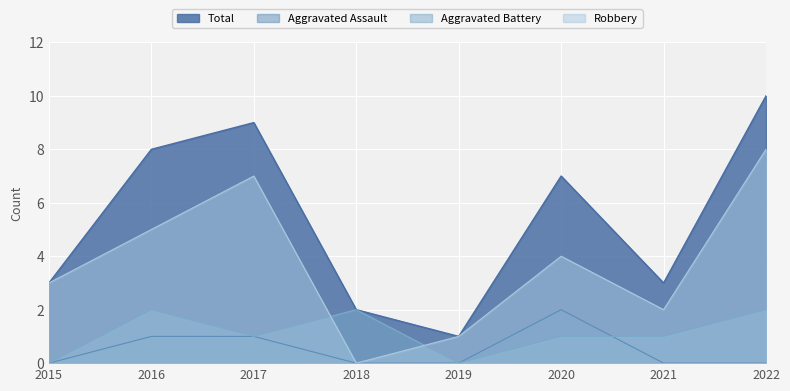

What is the difference between the highest and lowest values at 2015?

3